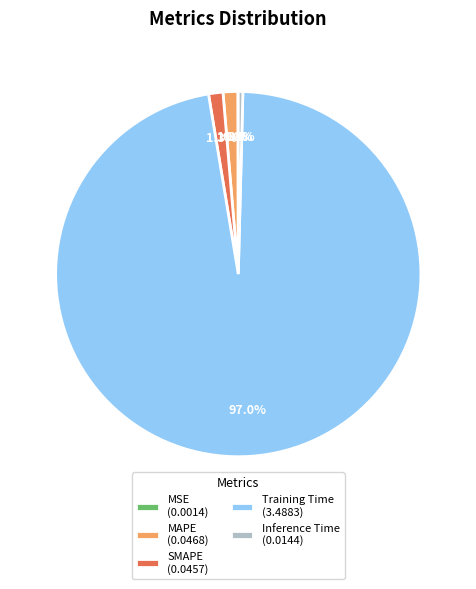

To the nearest percent, what is the average slice percentage?

20%